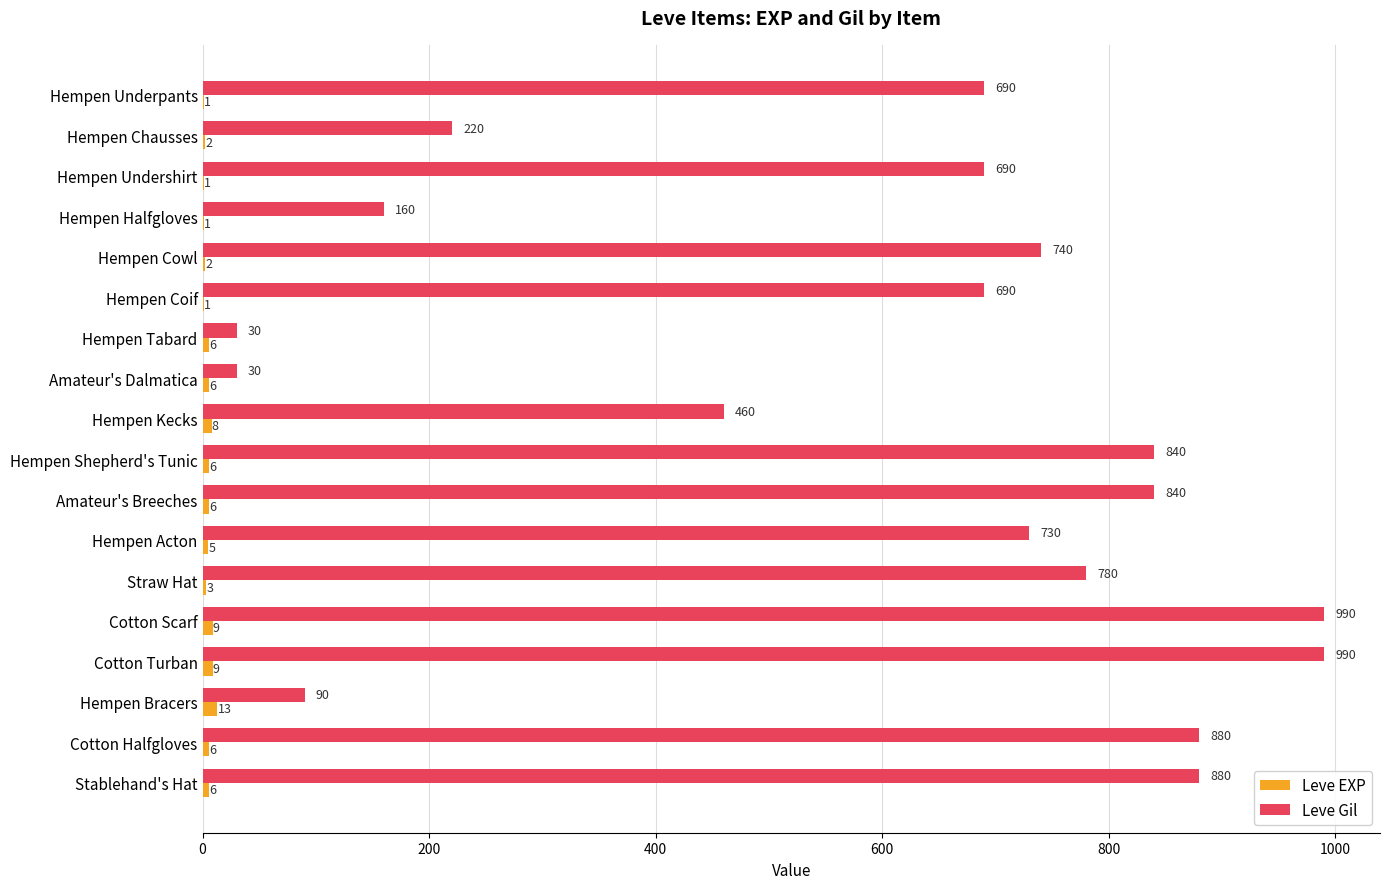

What is the greatest value displayed?

990